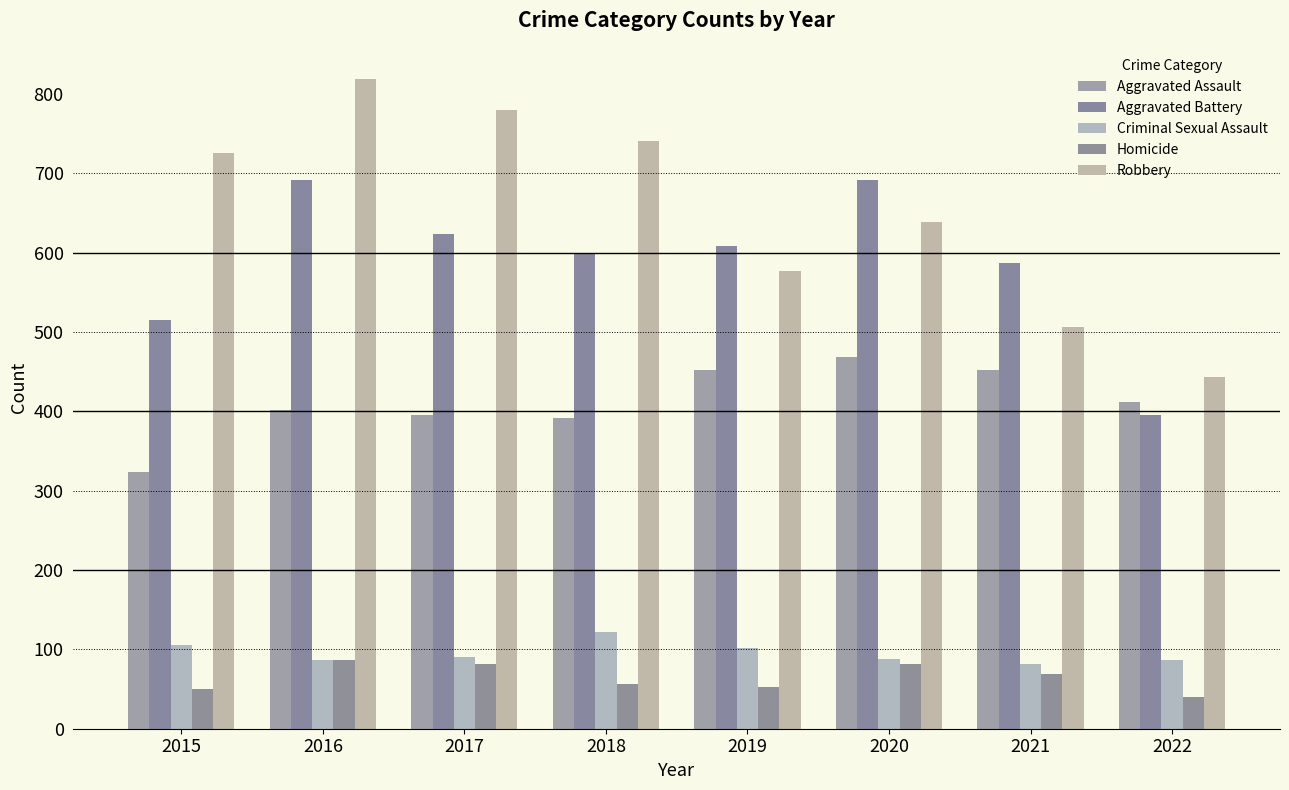

What is the value of the Robbery bar at the 4th from the left?

741